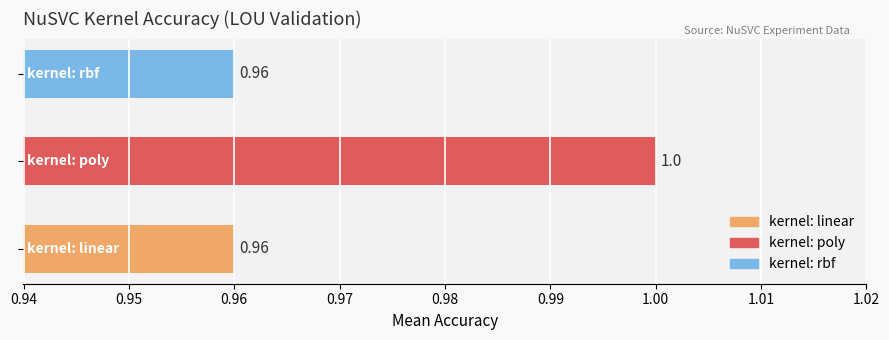

What is the average value?

1.0